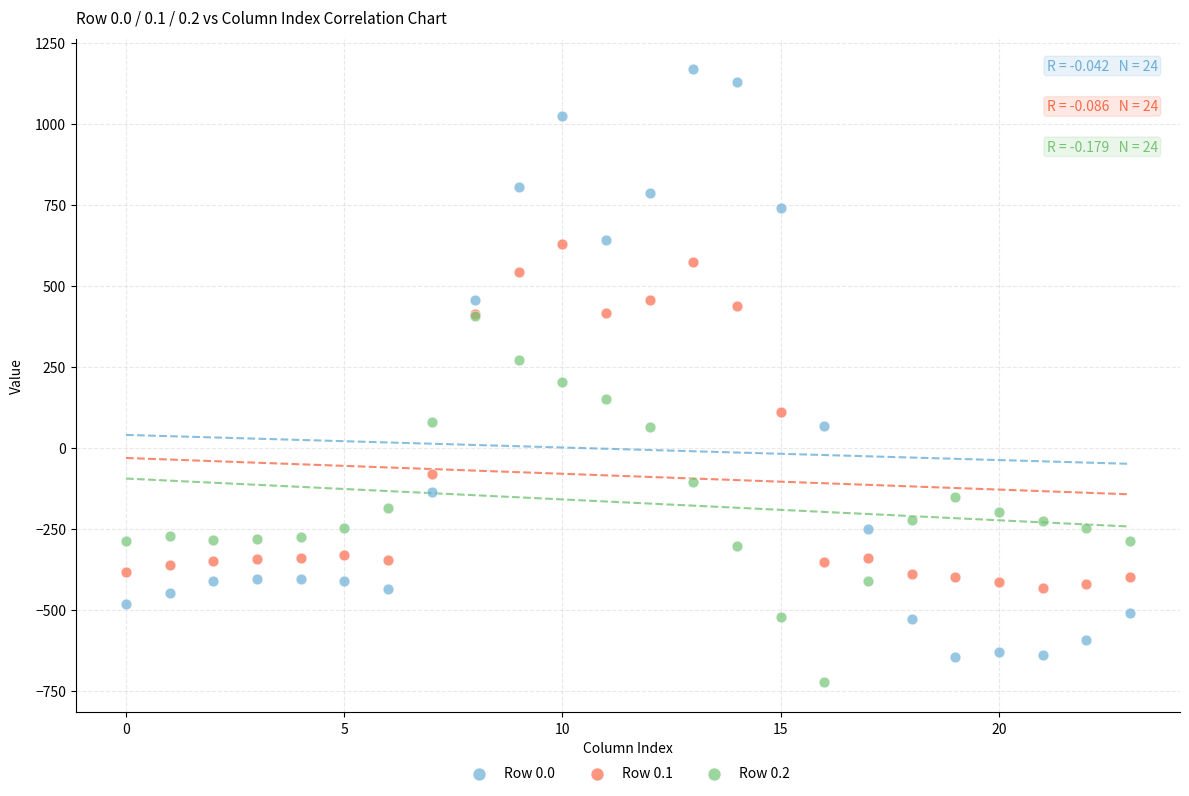

Which series reaches the minimum Y coordinate?

Row 0.2